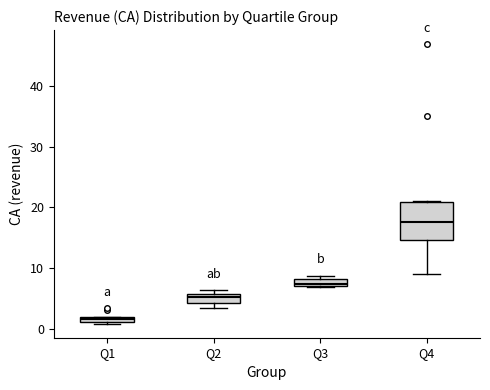

Where does the median line of the box for Q2 sit on the y-axis? The values are not printed on the chart, so give them approximately, as read against the axis.

5